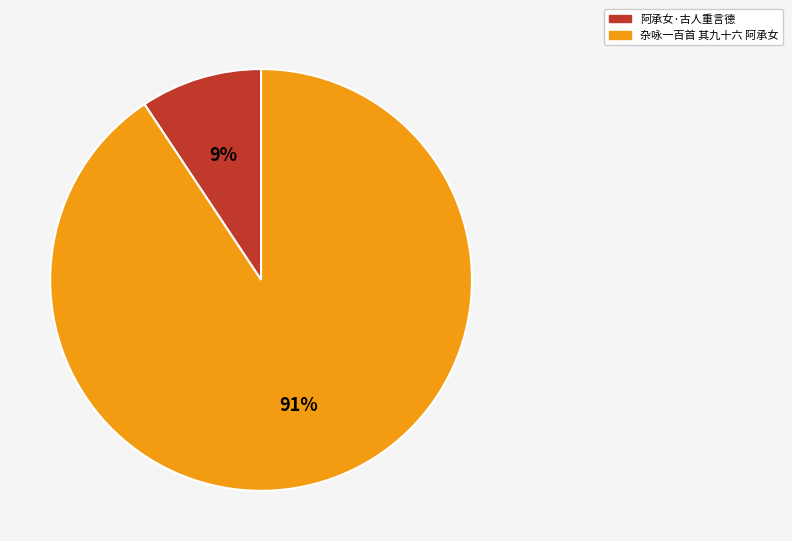

How many slices are in this pie chart?

2